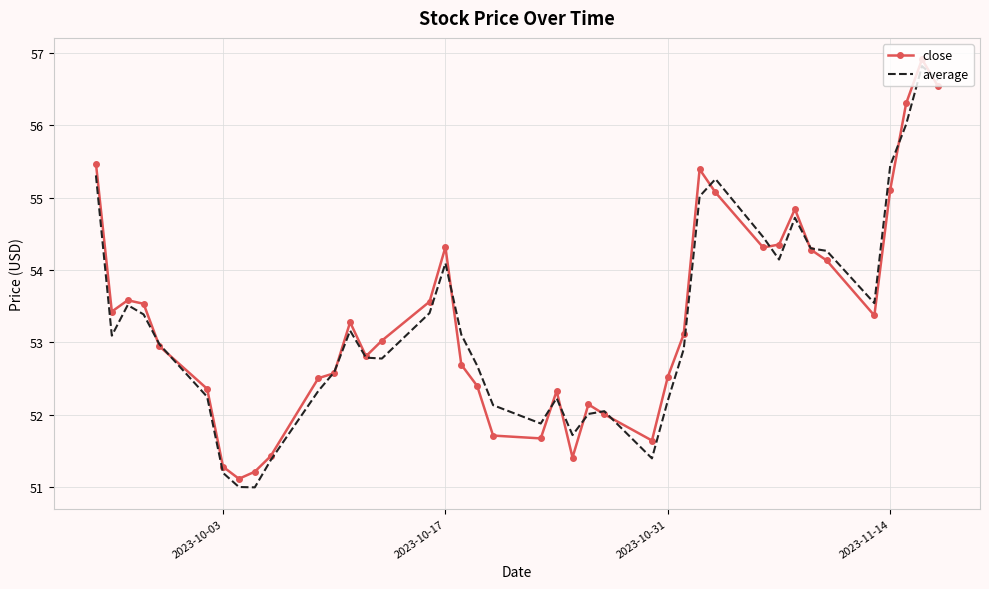

What is the smallest value displayed?

51.0